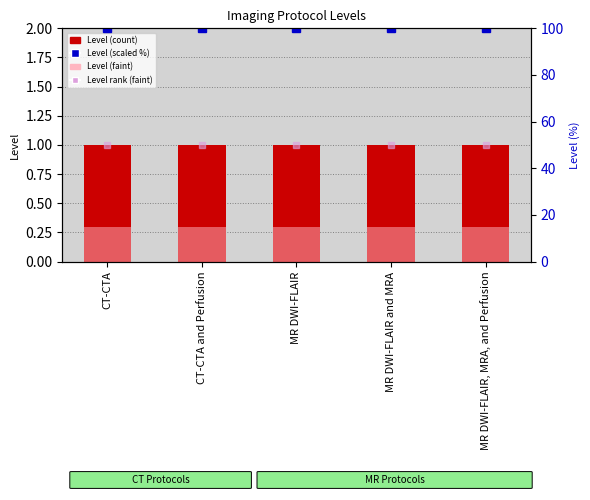

What is the approximate value of Level (scaled %) at MR DWI-FLAIR?

100.0